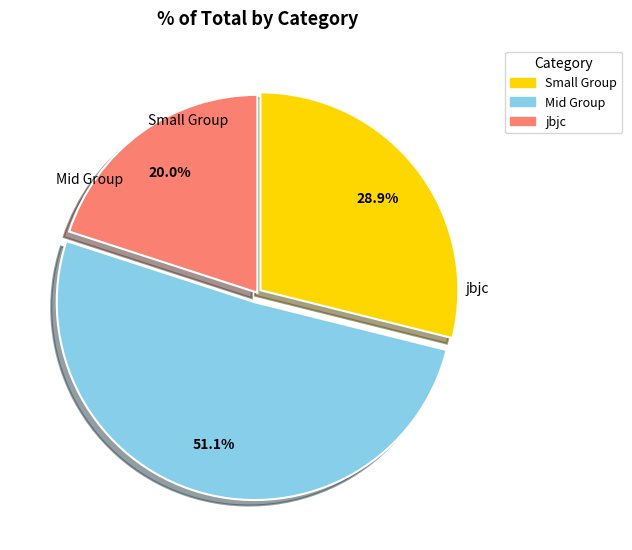

Is there any slice that represents more than half of the pie?

Yes